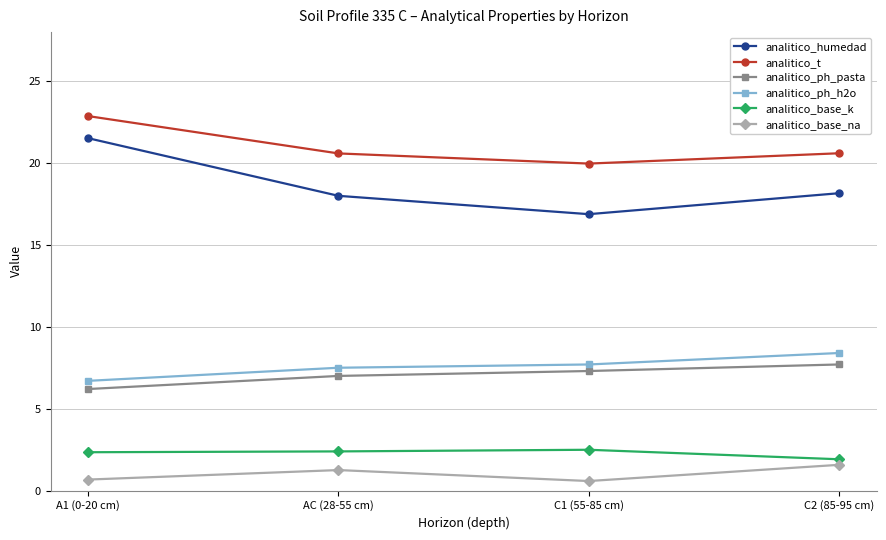

What is the spread (max minus min) of values at C2 (85-95 cm)?

19.0